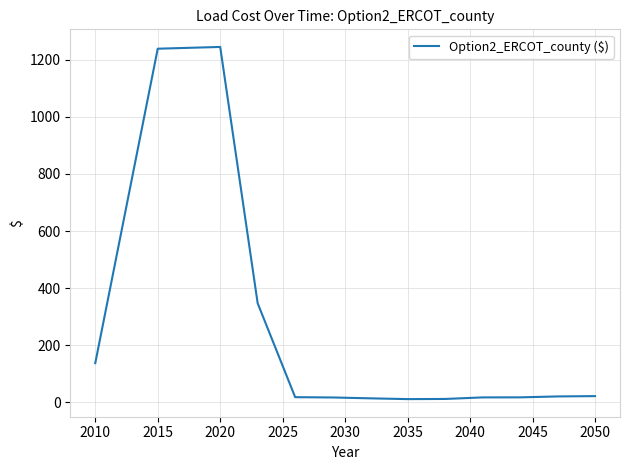

What is the greatest value displayed?

1245.3